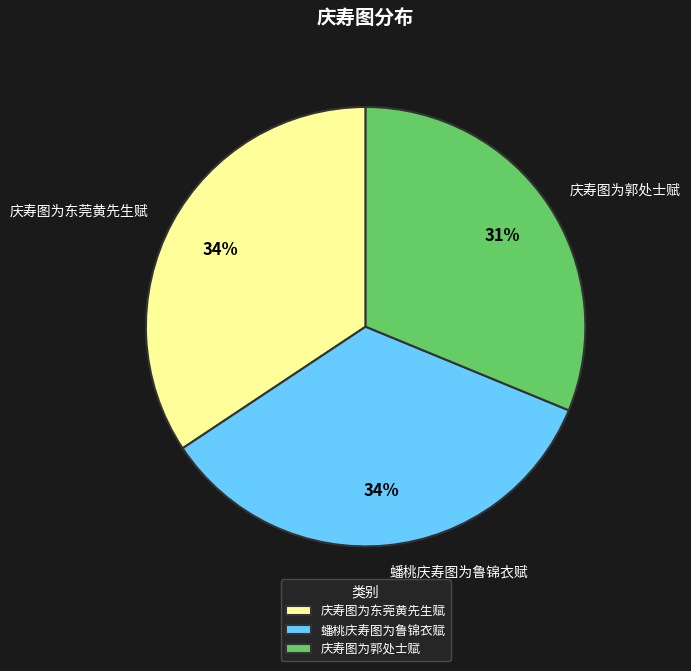

To the nearest percent, what is the combined percentage of 庆寿图为东莞黄先生赋 and 蟠桃庆寿图为鲁锦衣赋?

69%